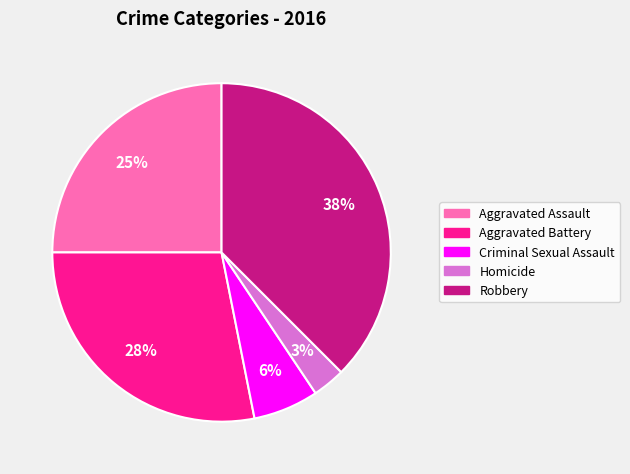

What is the largest slice in the pie chart?

Robbery